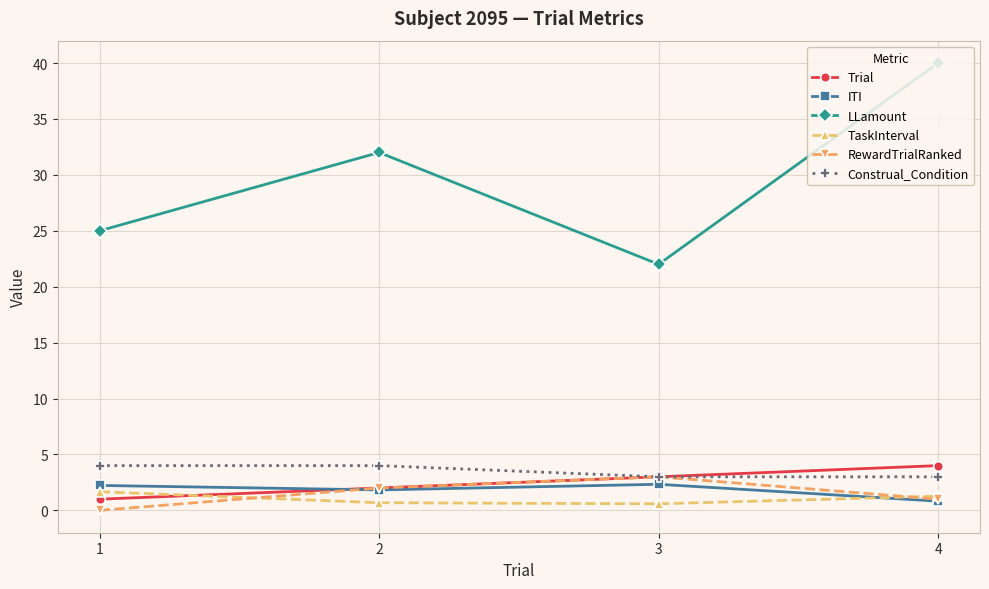

Which series has the largest range (max minus min)?

LLamount